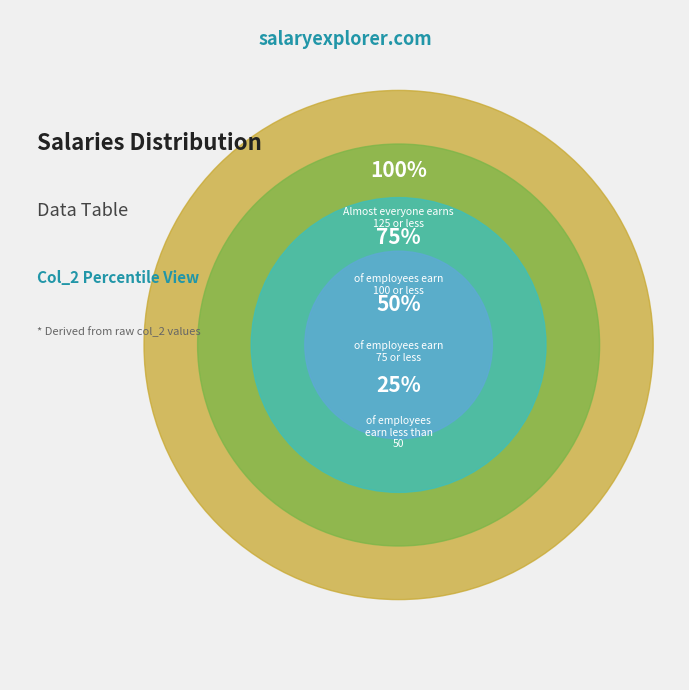

Do 75% and 100% together represent more than half of the pie?

Yes